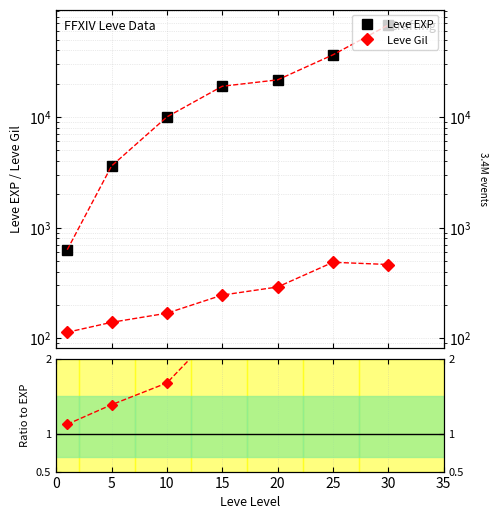

Is this an area chart (filled region under the line)?

No